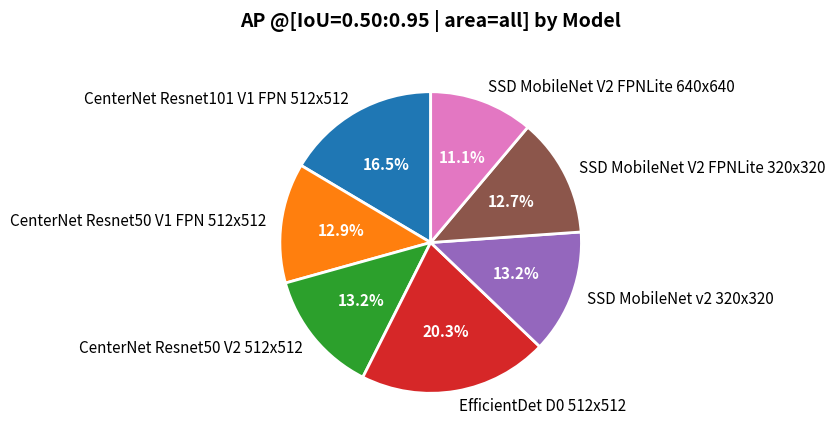

The EfficientDet D0 512x512 slice represents 28% of the pie. True or false?

False